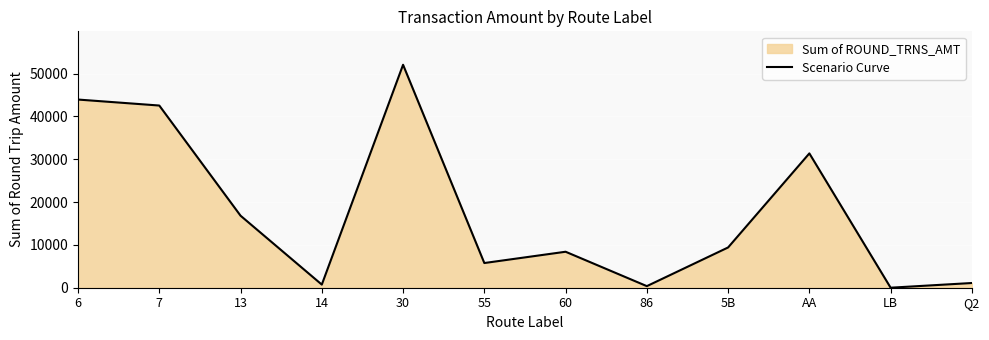

What is the label of the 12th point from the right?

6